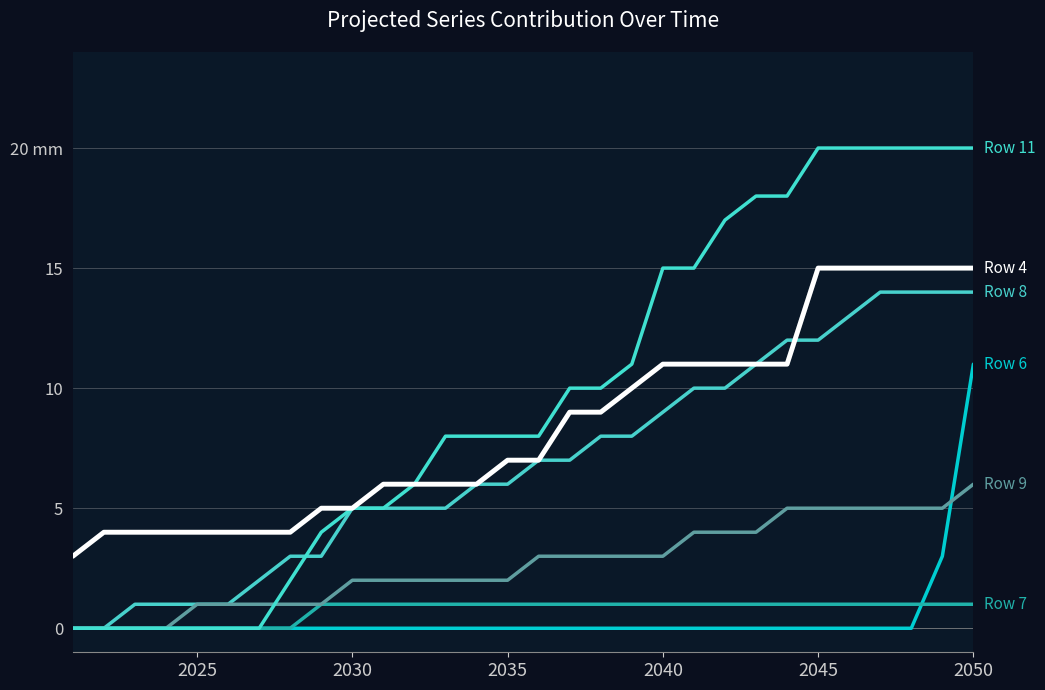

Does the chart have visible grid lines?

Yes